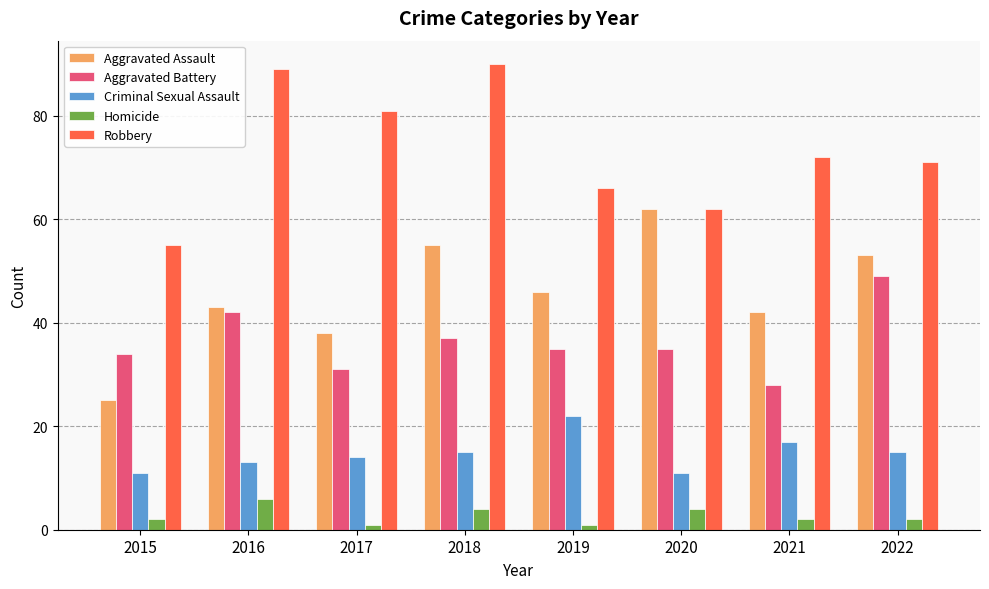

What are all the series names shown in the legend?

Aggravated Assault, Aggravated Battery, Criminal Sexual Assault, Homicide, Robbery